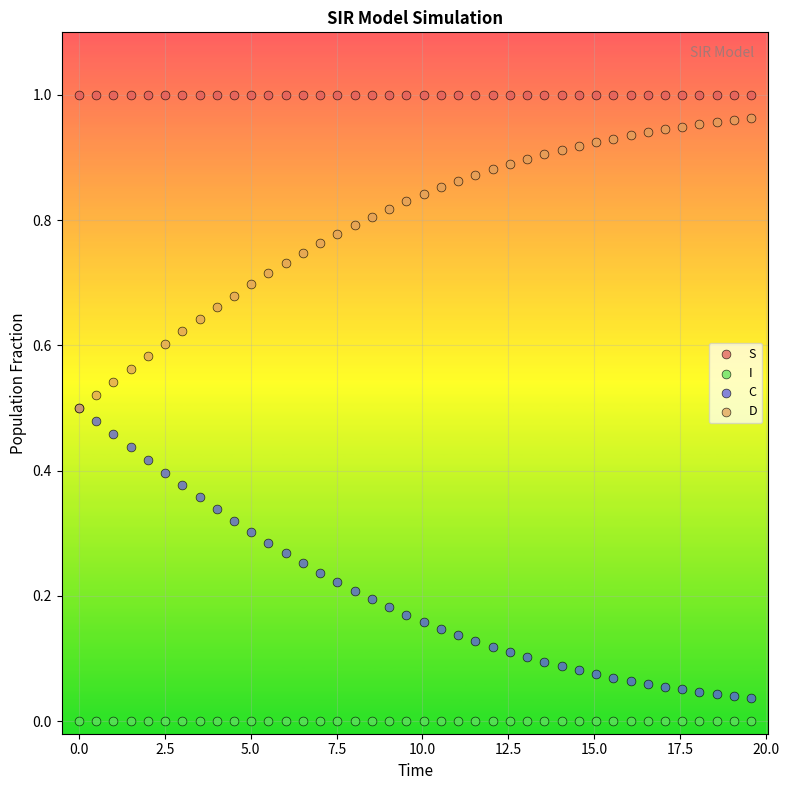

Which series reaches the minimum Y coordinate?

I